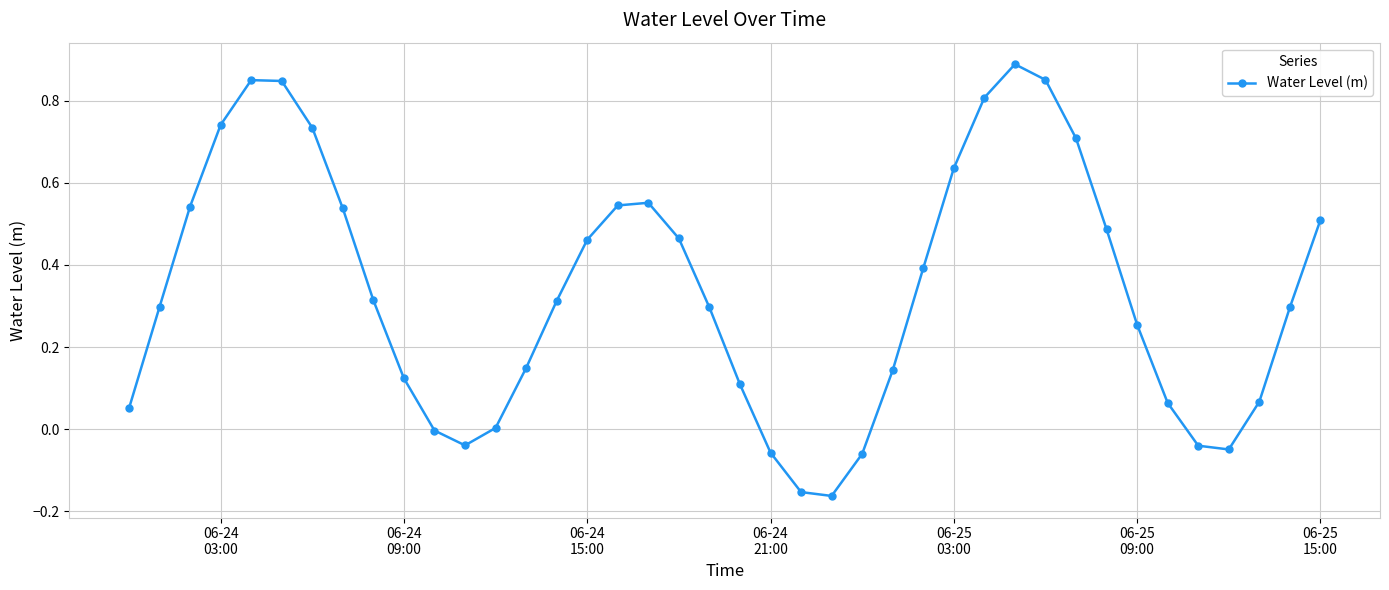

What is the difference between the maximum and minimum values?

1.1